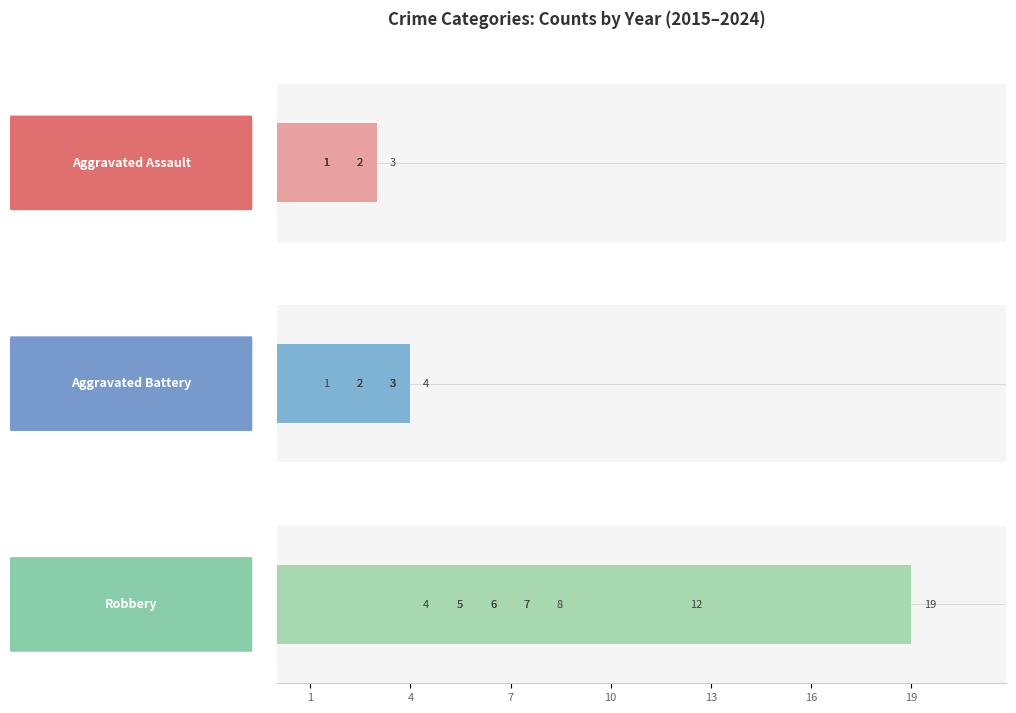

What is the value of the Aggravated Battery bar at the 3rd from the left?

3